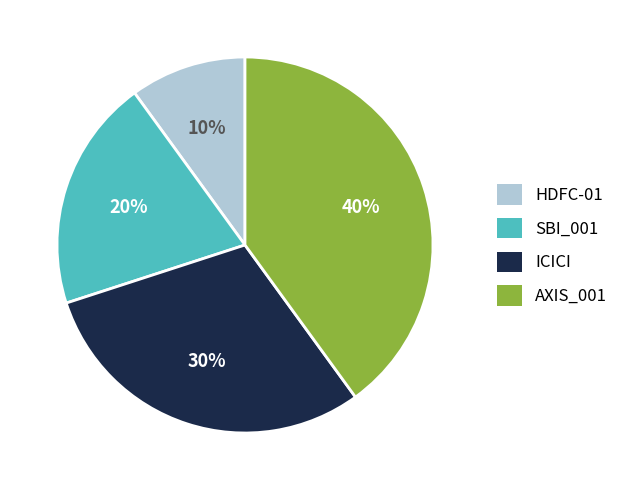

Combined, do ICICI and AXIS_001 account for over 50%?

Yes